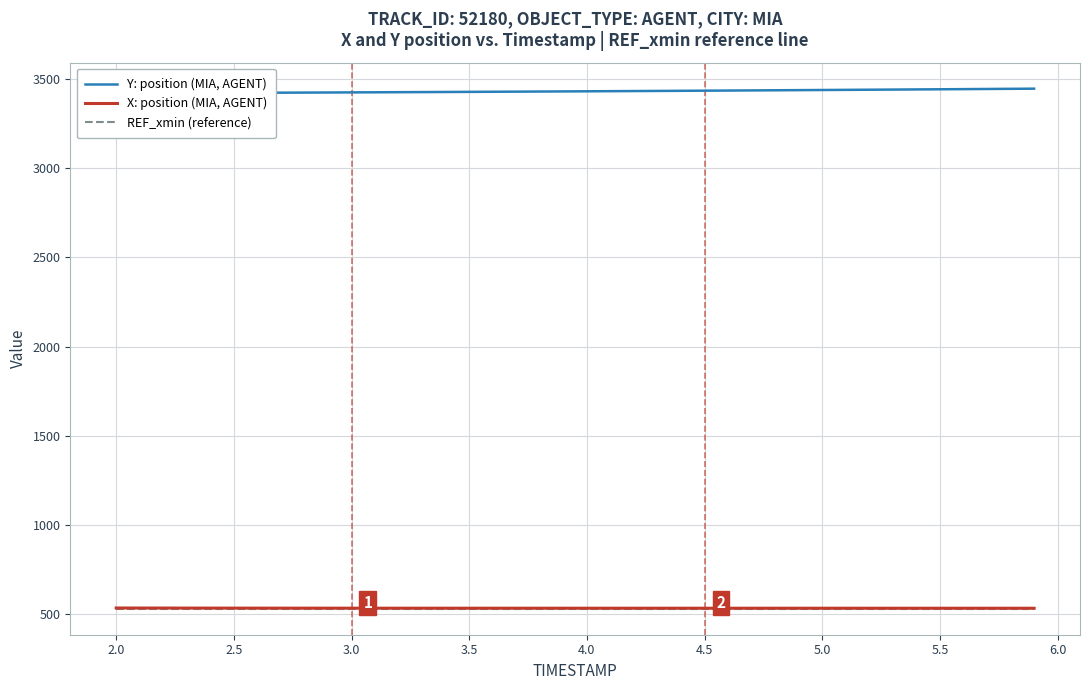

What is the lowest value of the X: position (MIA, AGENT) series?

531.6